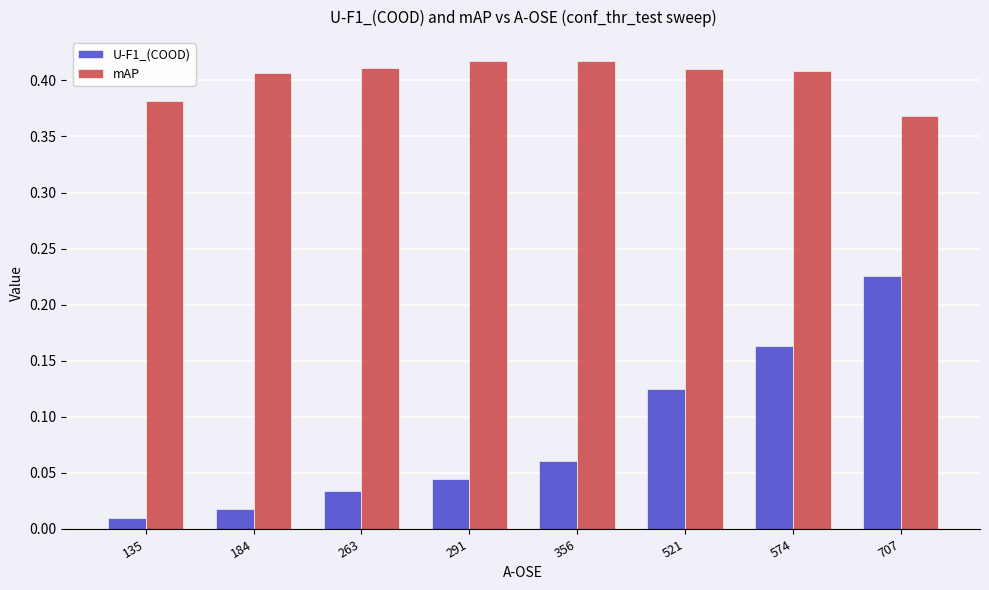

Rank the series at 521 from highest to lowest value.

mAP, U-F1_(COOD)